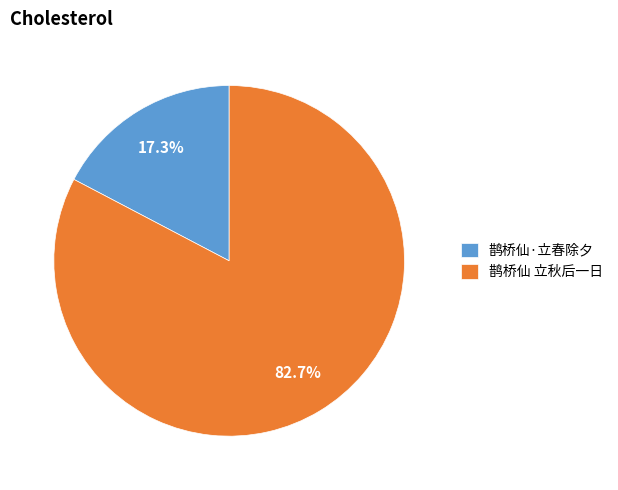

Is it true that 鹊桥仙·立春除夕 is 17% of the pie?

True